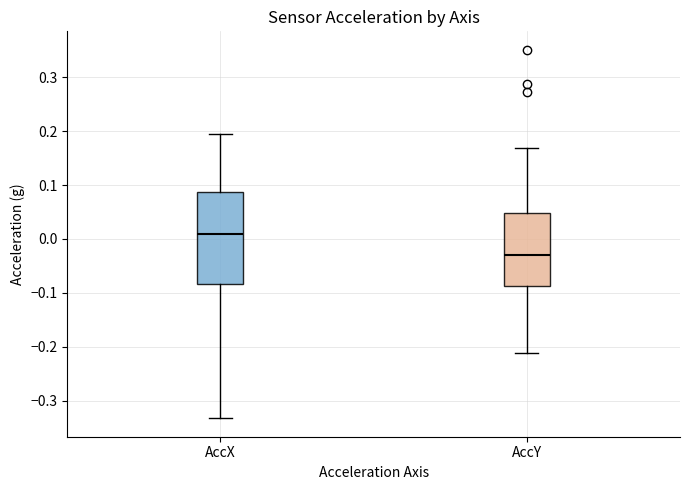

Reading left to right, transcribe this box plot: for each box, give where its median line is, the range the box spans, and where its two whiskers end, as read against the y-axis. The values are not printed on the chart, so give them approximately, as read against the axis.

AccX: median 0.01, box -0.08 to 0.09, whiskers -0.33 to 0.19
AccY: median -0.03, box -0.09 to 0.05, whiskers -0.21 to 0.17